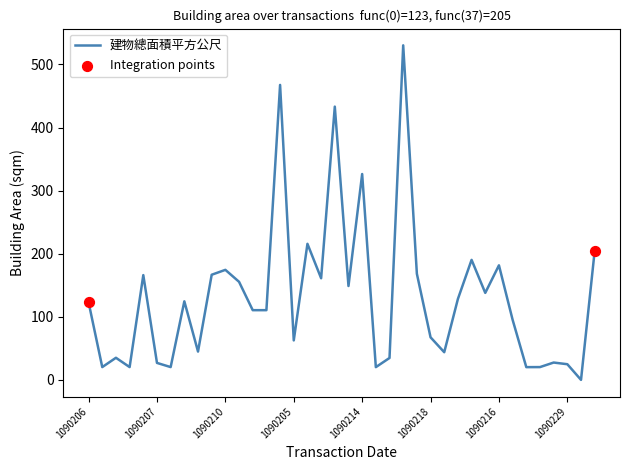

What is the difference between the maximum and minimum values?

530.3